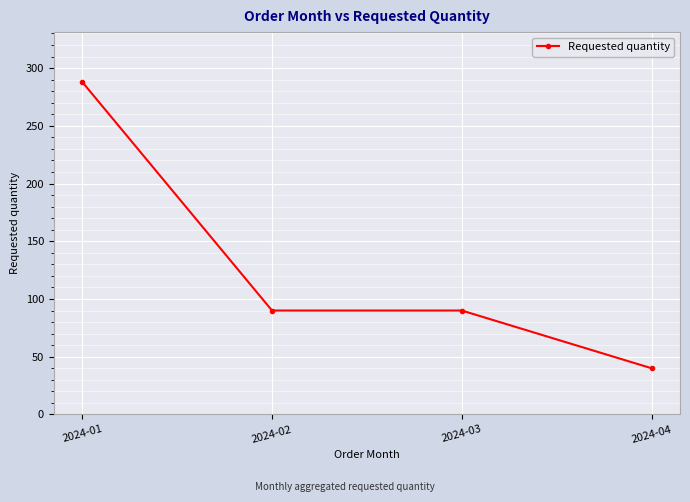

What is the sum of all values?

508